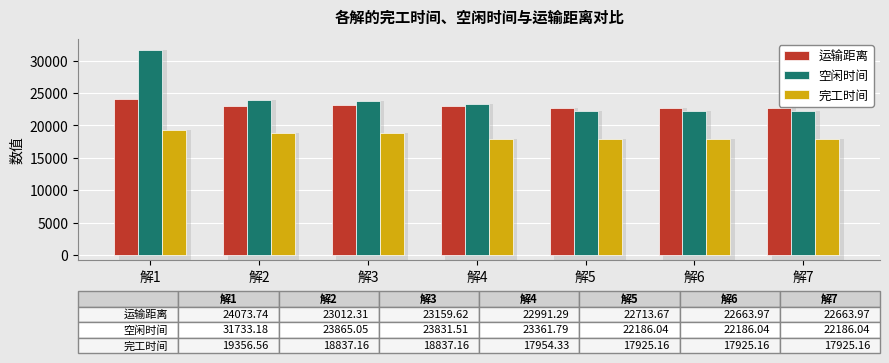

Is the value of 空闲时间 at 解3 greater than the value of 完工时间 at 解1?

Yes